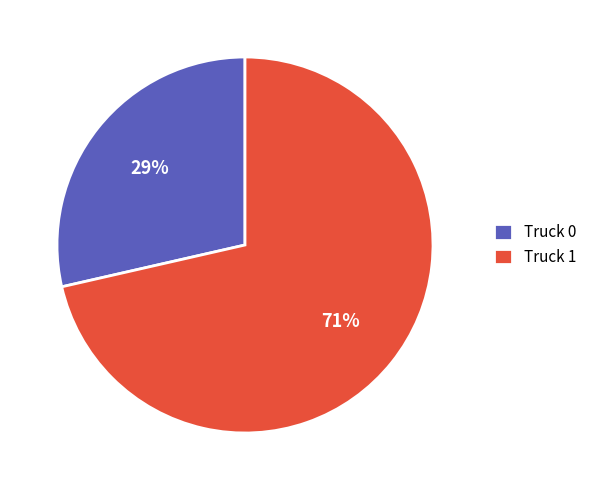

What is the smallest slice in the pie chart?

Truck 0